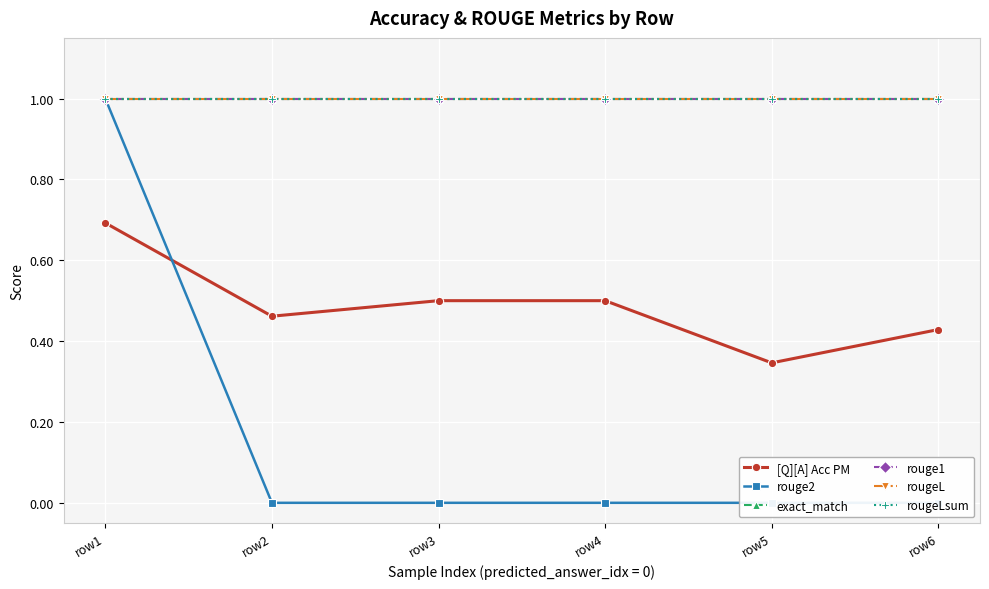

The exact_match series shows 0.6 at row2. True or false?

False